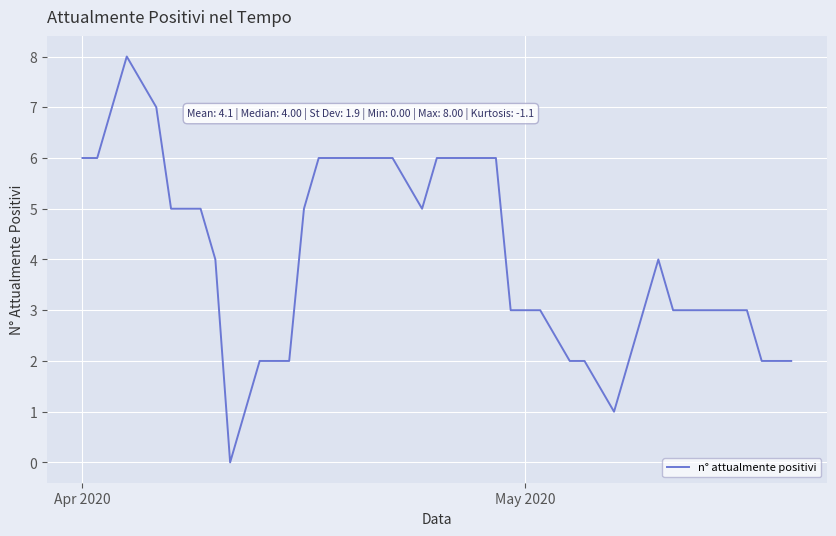

What is the difference between the maximum and minimum values?

8